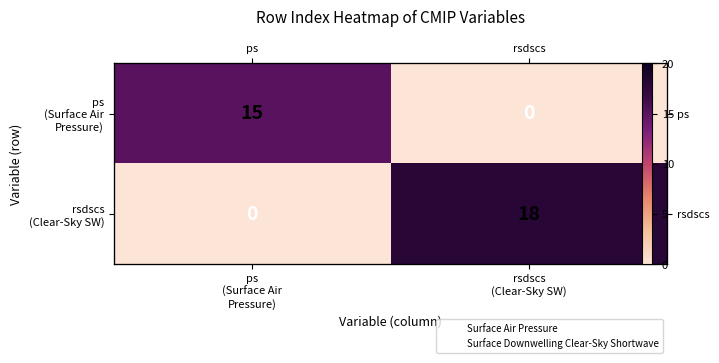

What is the total value across all series at ps
(Surface Air
Pressure)?

15